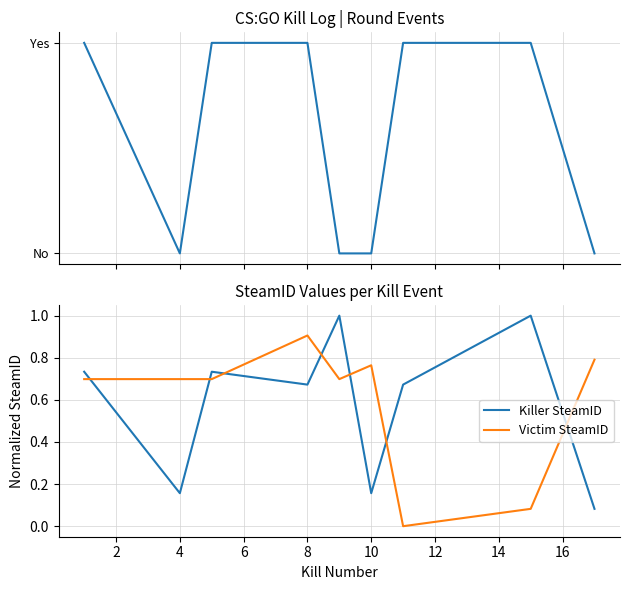

Which category has the highest value in the Victim SteamID series?

8